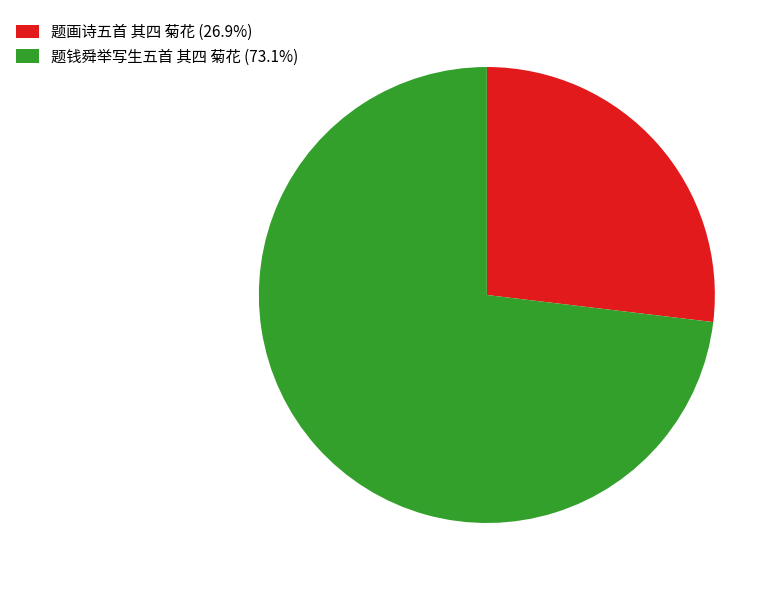

Combined, do 题钱舜举写生五首 其四 菊花 (73.1%) and 题画诗五首 其四 菊花 (26.9%) account for over 50%?

Yes